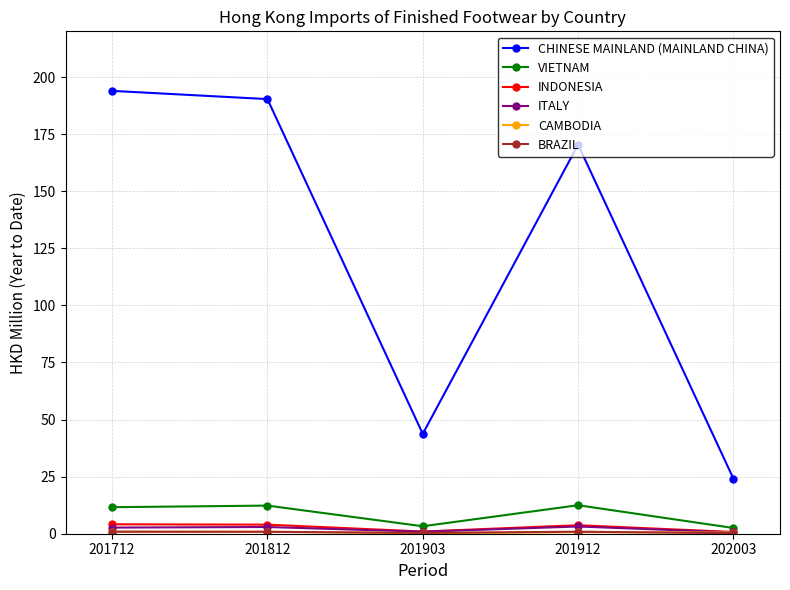

What is the value of the CHINESE MAINLAND (MAINLAND CHINA) point at the 5th from the left?

24.1